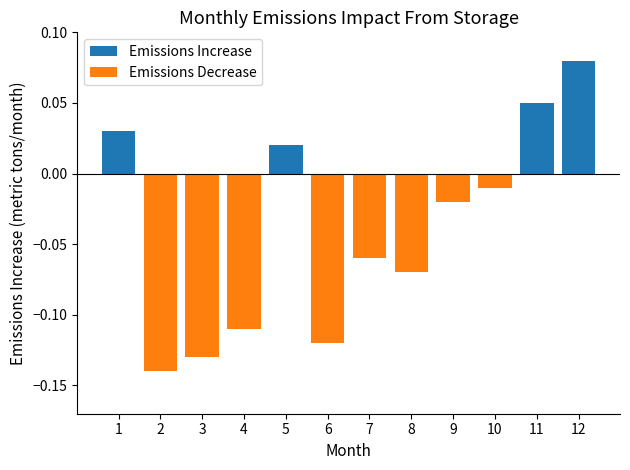

How many values in the Emissions Increase series exceed 0?

4